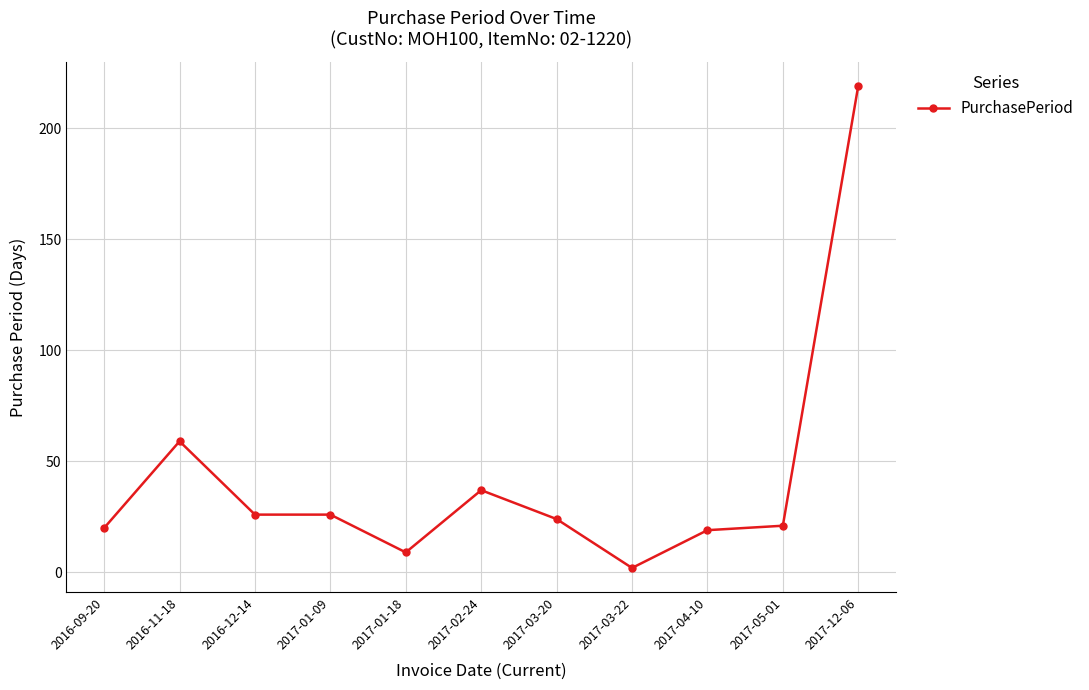

Reading left to right, list all the values displayed in this chart.

20	59	26	26	9	37	24	2	19	21	219